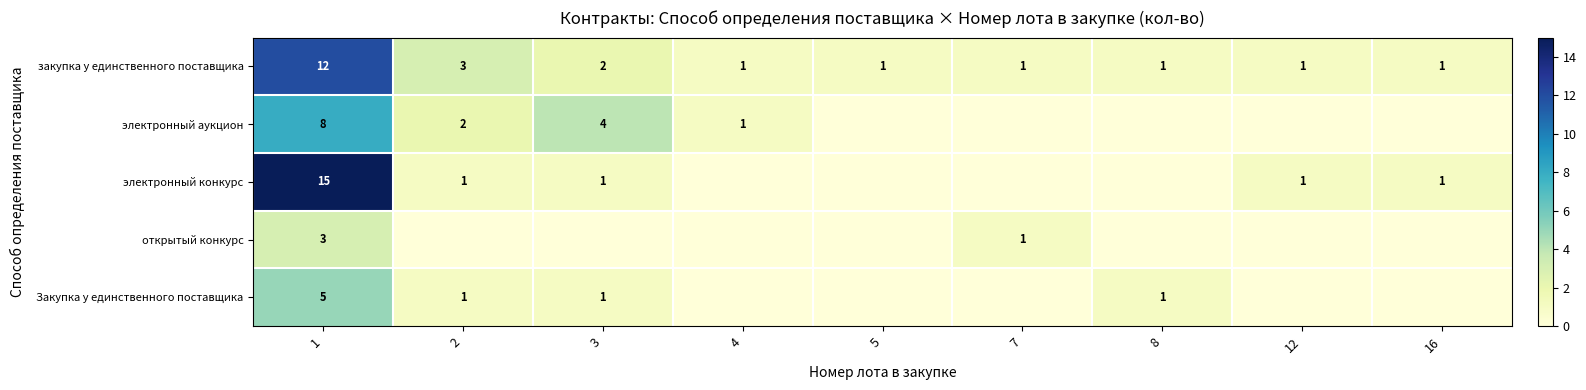

At which category is the sum across all series the highest?

1